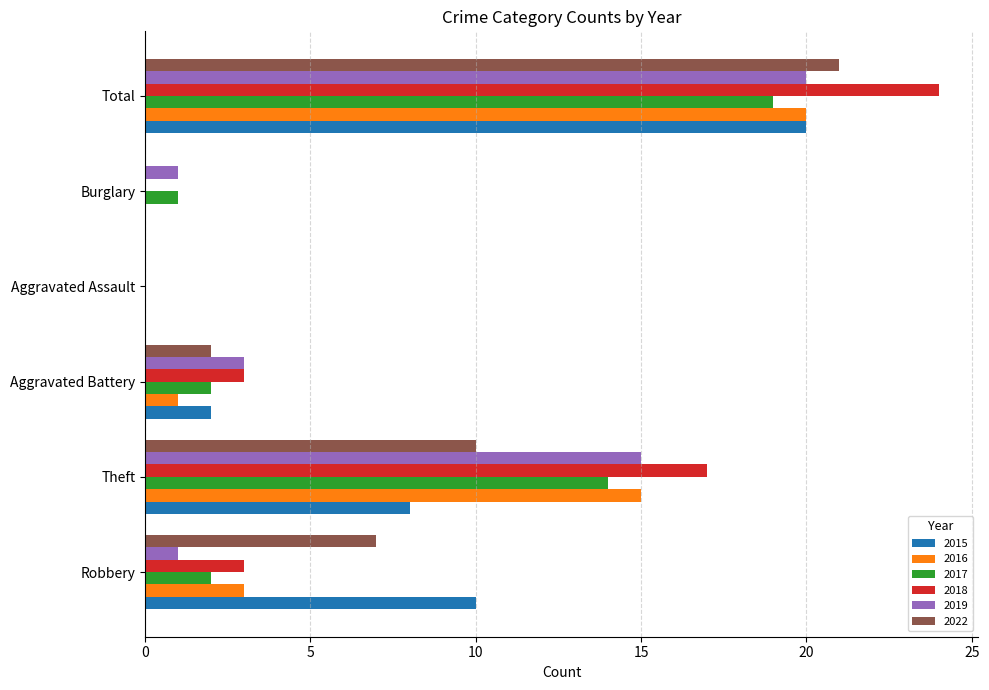

What is the sum of the 2015 values at Robbery and Theft?

18